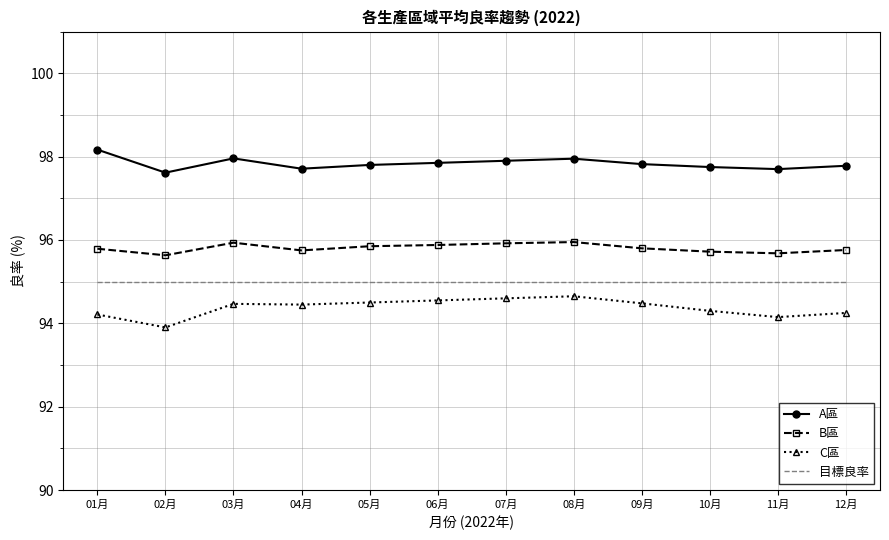

True or false: 目標良率 has a value of 55.4 at 09月.

False